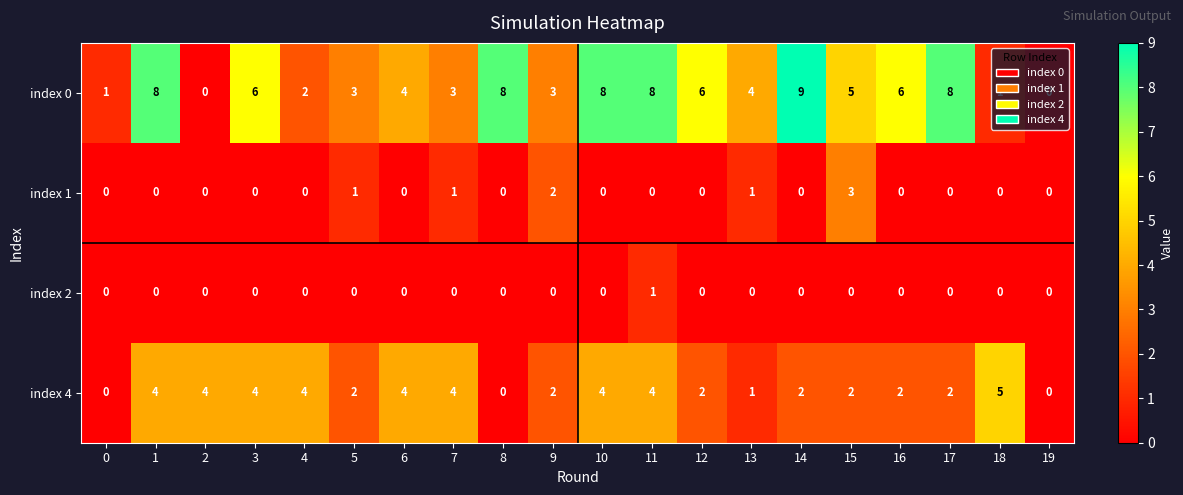

How many index 0 values are between 3 and 8?

14